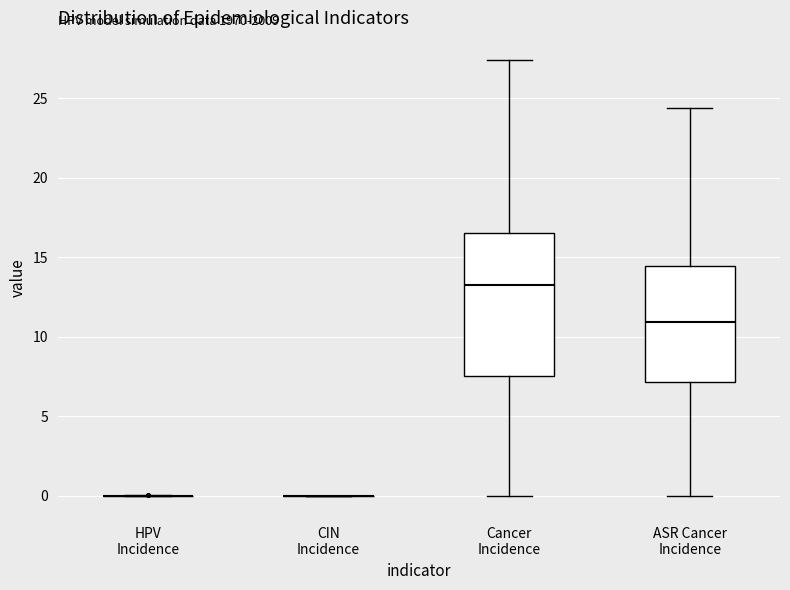

Reading left to right, transcribe this box plot: for each box, give where its median line is, the range the box spans, and where its two whiskers end, as read against the y-axis. The values are not printed on the chart, so give them approximately, as read against the axis.

HPV Incidence: box collapsed to a line at 0.0, whiskers 0.0 to 0.0
CIN Incidence: box collapsed to a line at 0.0, whiskers 0.0 to 0.0
Cancer Incidence: median 13.5, box 7.5 to 16.5, whiskers 0.0 to 27.5
ASR Cancer Incidence: median 11.0, box 7.0 to 14.5, whiskers 0.0 to 24.5